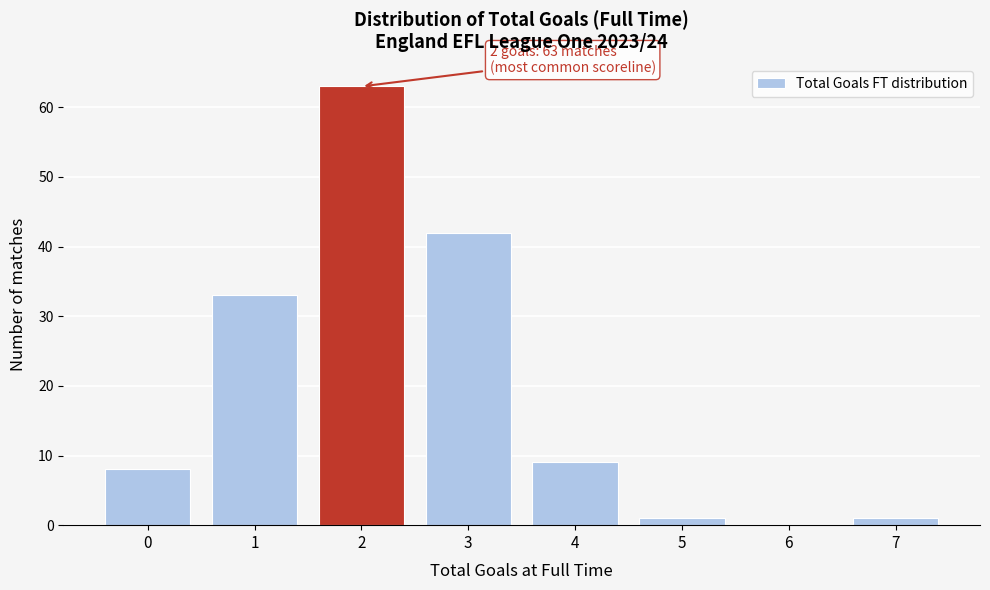

Reading left to right, list all the values displayed in this chart.

0=8	1=33	2=63	3=42	4=9	5=1	6=0	7=1